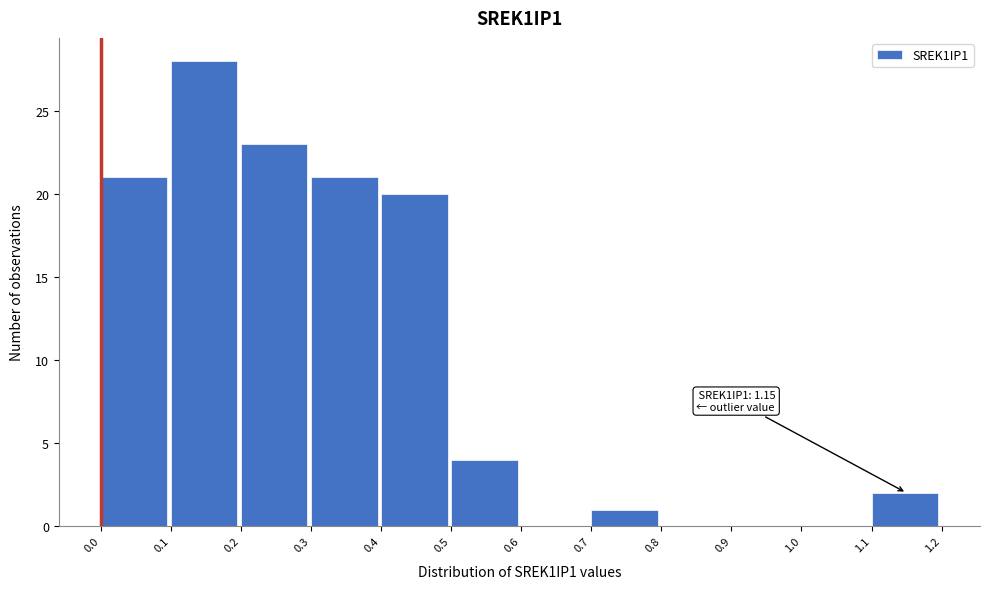

Which range on the x-axis has the tallest bar?

0.1 to 0.2